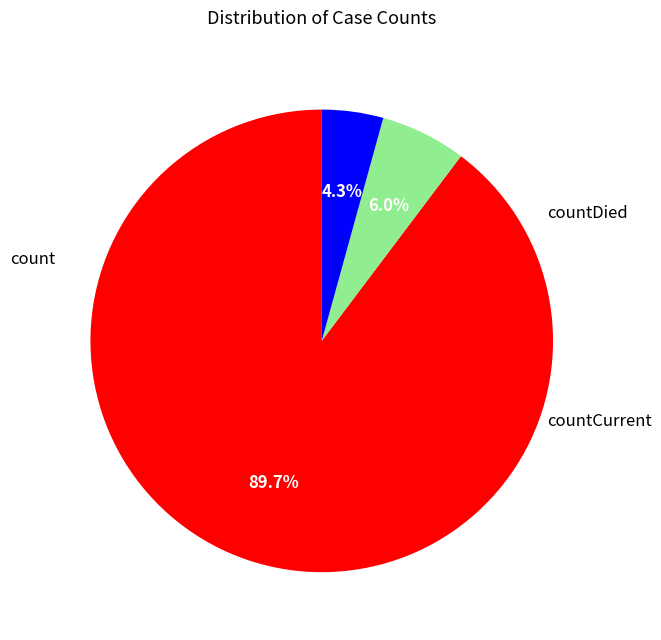

Rank the categories by value from lowest to highest.

countCurrent, countDied, count